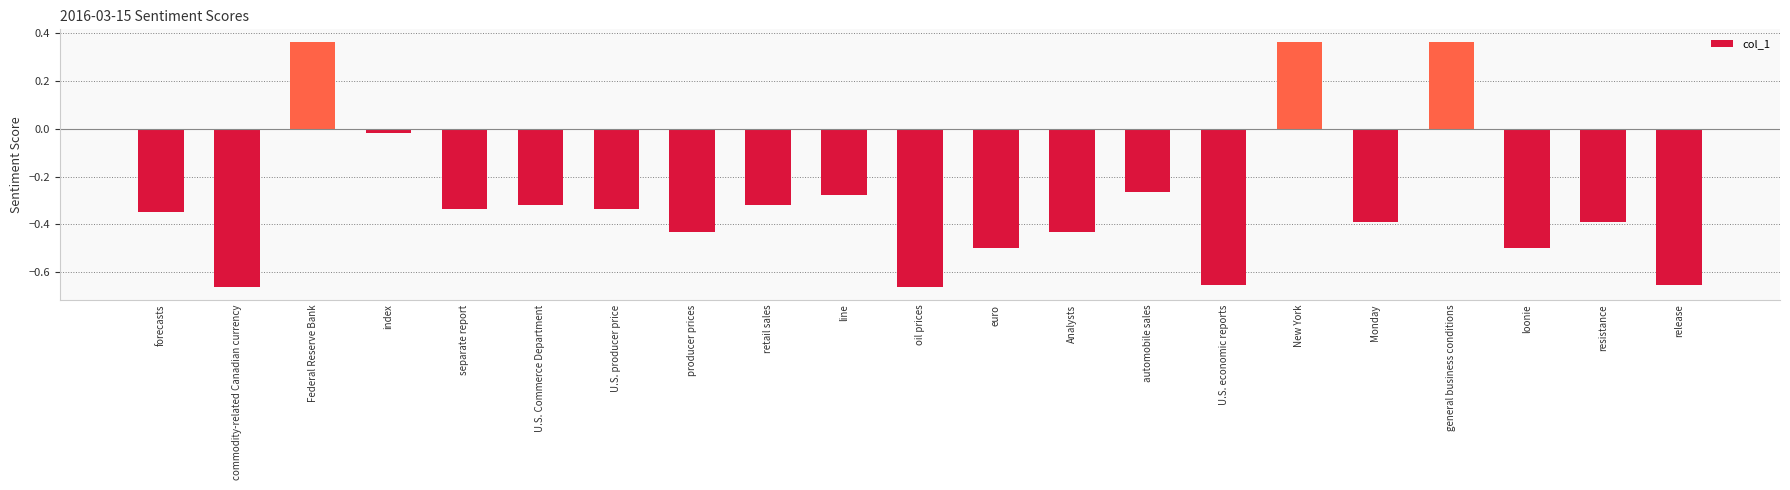

True or false: the data shows -0.8 at Analysts.

False